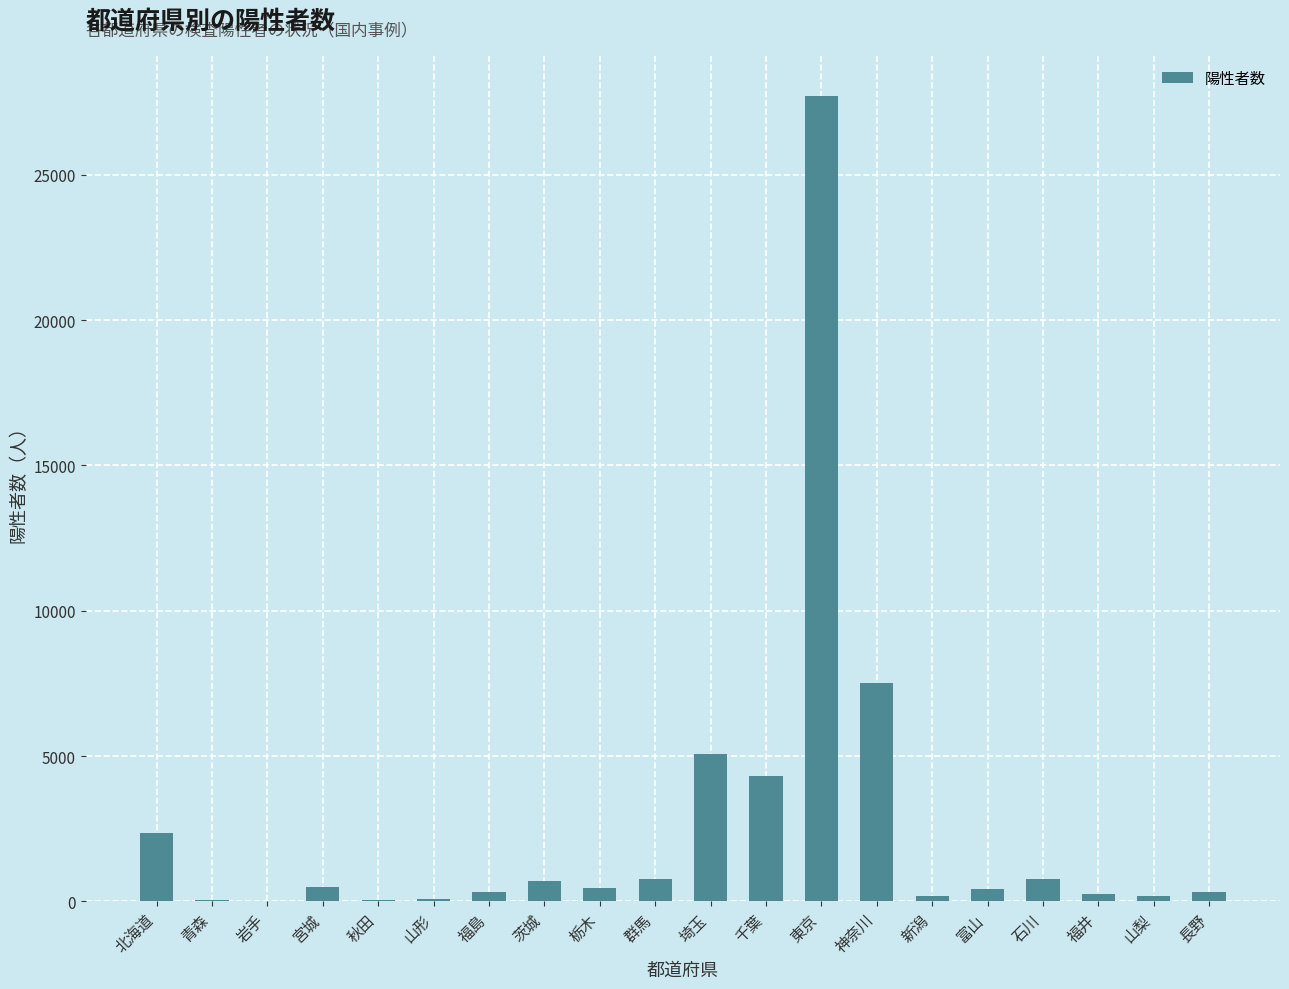

The value at 神奈川 is 7508. True or false?

True